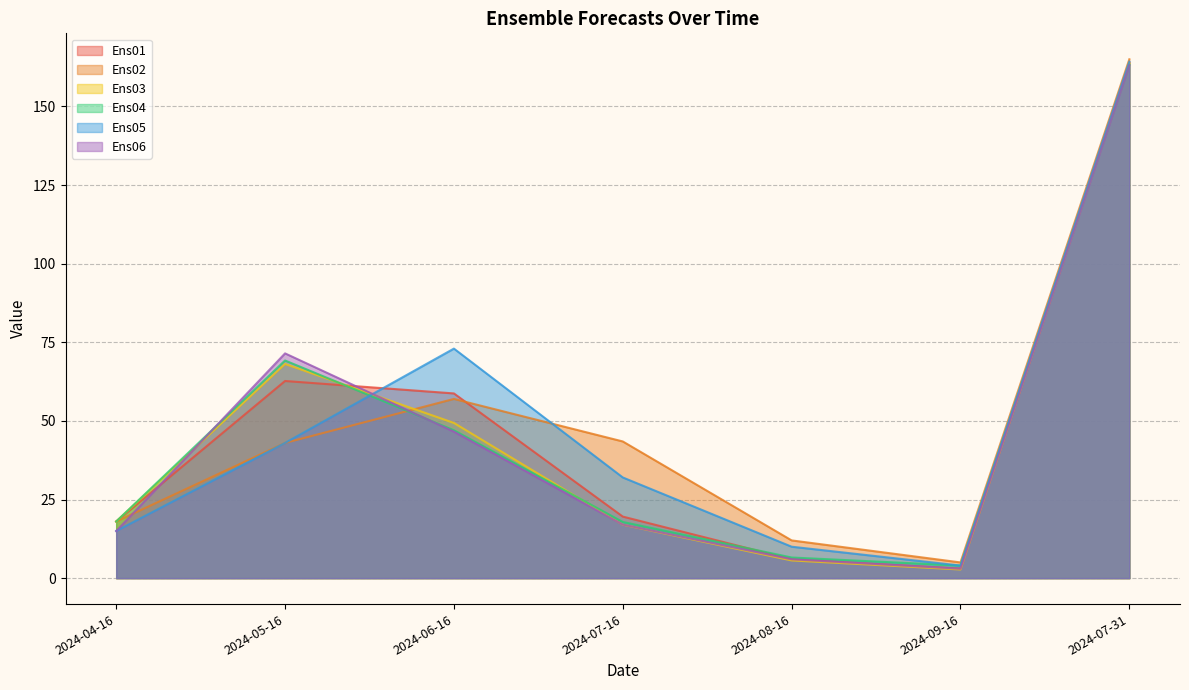

How many lines are shown in the chart?

6